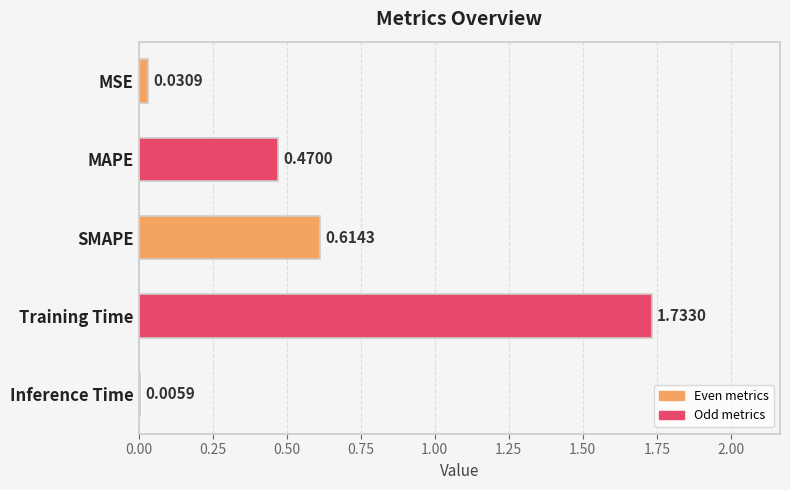

What is the change in value from MSE to SMAPE?

+0.6